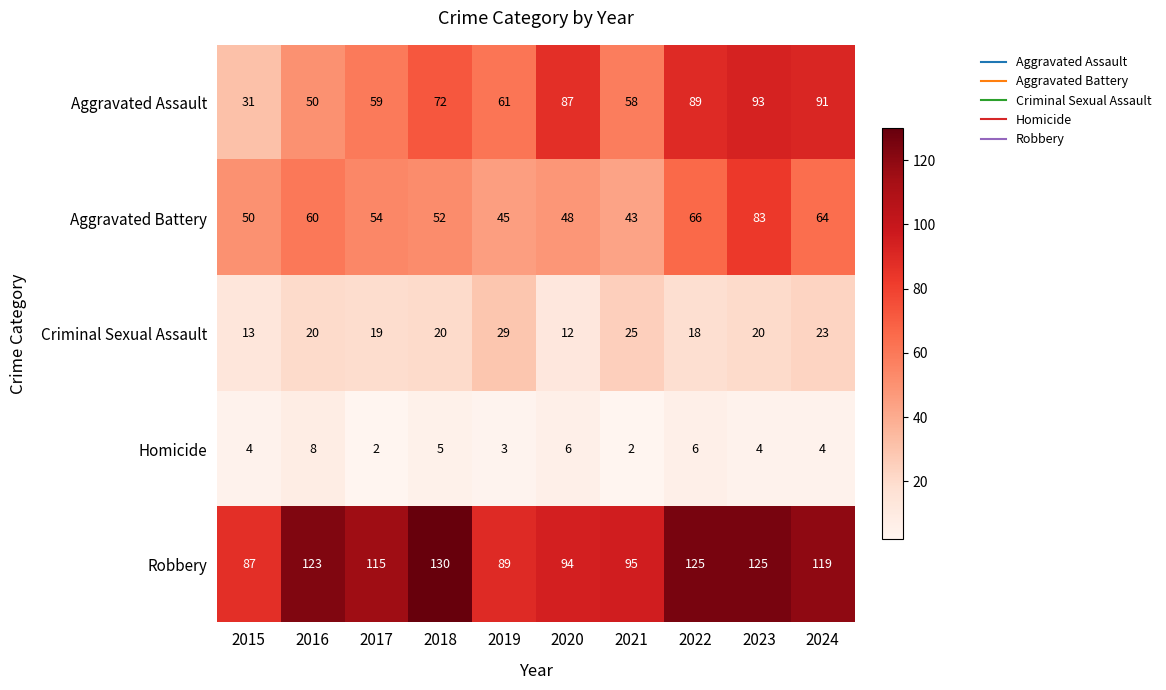

Is it true that Aggravated Assault equals 14 at 2015?

False